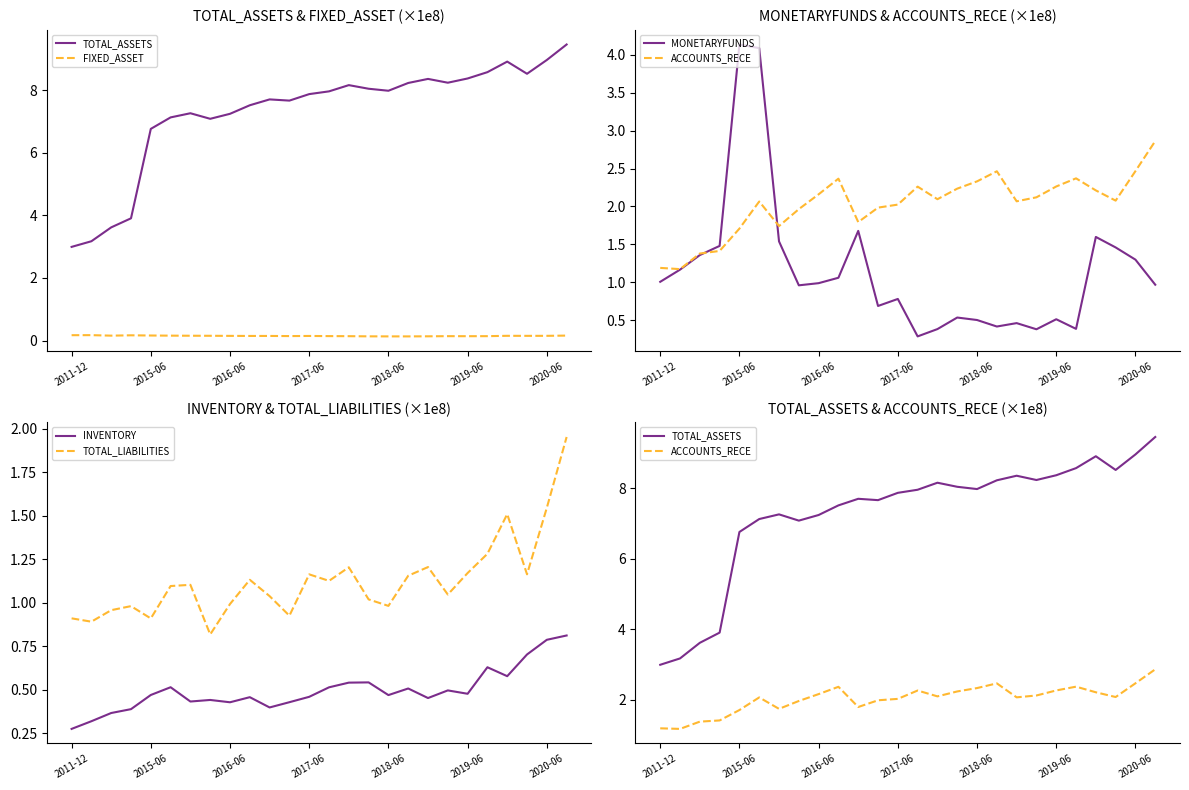

Reading right to left, list all the values displayed in this chart.

TOTAL_ASSETS: 9.5	9.0	8.5	8.9	8.6	8.4	8.2	8.4	8.2	8.0	8.0	8.2	8.0	7.9	7.7	7.7	7.5	7.2	7.1	7.3	7.1	6.8	3.9	3.6	3.2	3.0
FIXED_ASSET: 0.2	0.2	0.2	0.2	0.1	0.1	0.1	0.1	0.1	0.1	0.1	0.1	0.1	0.1	0.1	0.1	0.1	0.2	0.2	0.2	0.2	0.2	0.2	0.2	0.2	0.2
MONETARYFUNDS: 1.0	1.3	1.5	1.6	0.4	0.5	0.4	0.5	0.4	0.5	0.5	0.4	0.3	0.8	0.7	1.7	1.1	1.0	1.0	1.5	4.1	4.1	1.5	1.4	1.2	1.0
ACCOUNTS_RECE: 2.9	2.5	2.1	2.2	2.4	2.3	2.1	2.1	2.5	2.3	2.2	2.1	2.3	2.0	2.0	1.8	2.4	2.2	2.0	1.7	2.1	1.7	1.4	1.4	1.2	1.2
INVENTORY: 0.8	0.8	0.7	0.6	0.6	0.5	0.5	0.5	0.5	0.5	0.5	0.5	0.5	0.5	0.4	0.4	0.5	0.4	0.4	0.4	0.5	0.5	0.4	0.4	0.3	0.3
TOTAL_LIABILITIES: 2.0	1.5	1.2	1.5	1.3	1.2	1.0	1.2	1.2	1.0	1.0	1.2	1.1	1.2	0.9	1.0	1.1	1.0	0.8	1.1	1.1	0.9	1.0	1.0	0.9	0.9